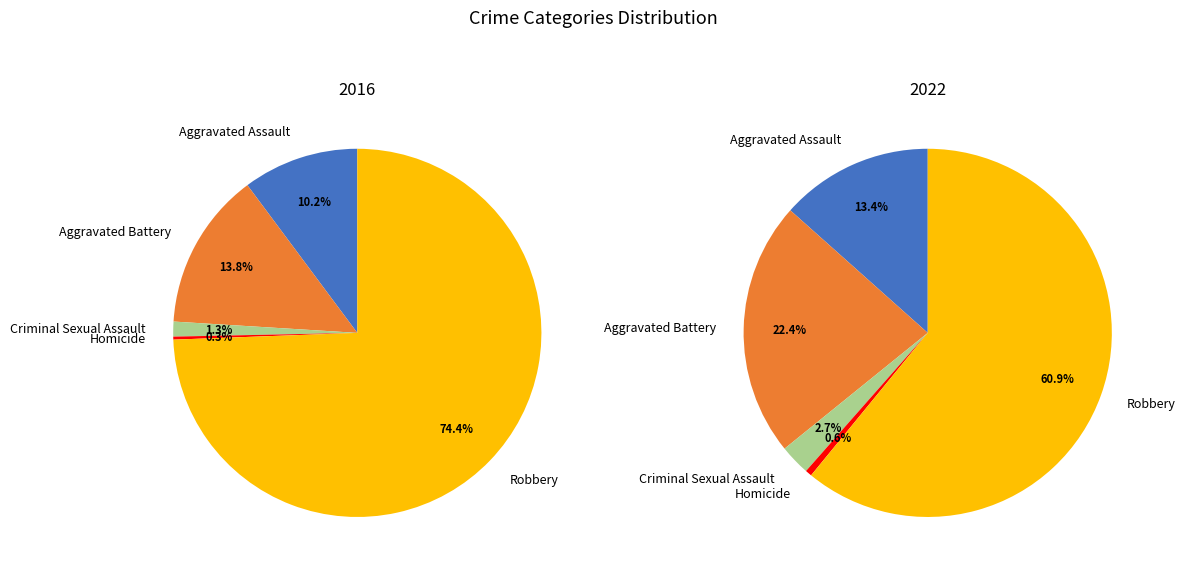

Between Aggravated Assault and Robbery, which is larger?

Robbery